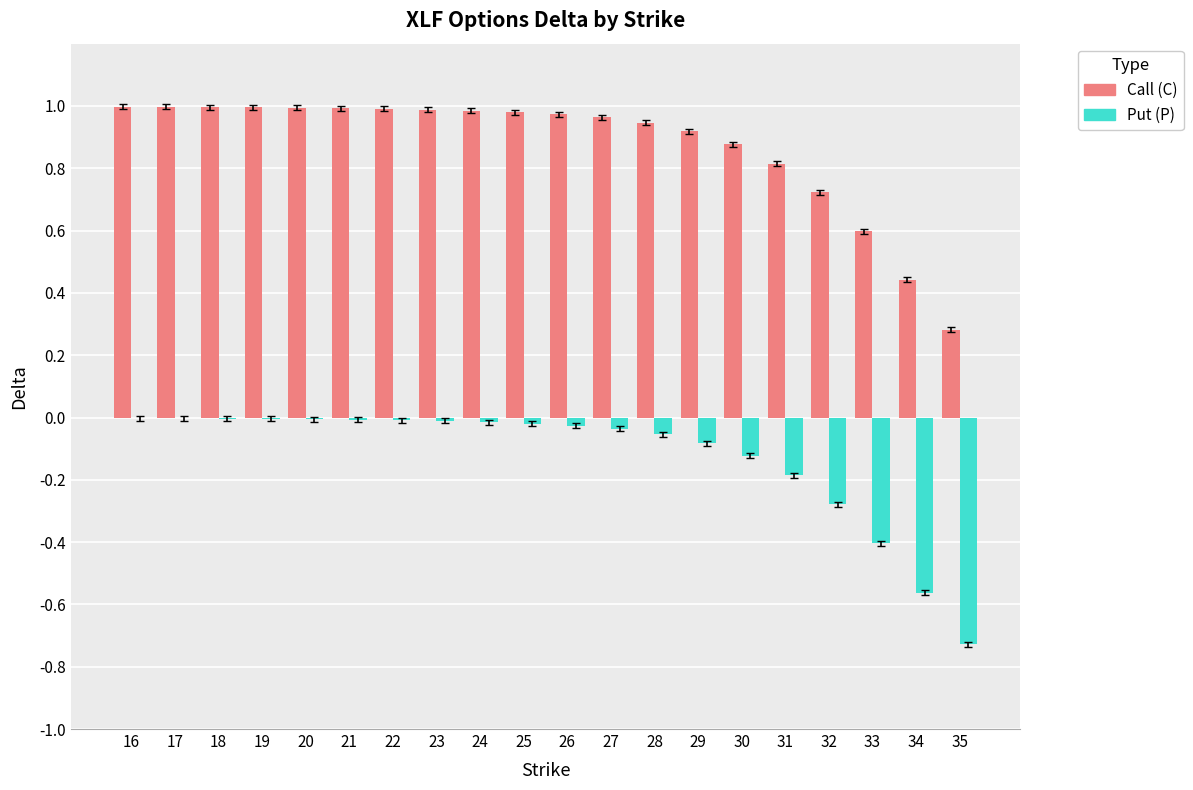

The Call (C) series shows 0.1 at 34. True or false?

False